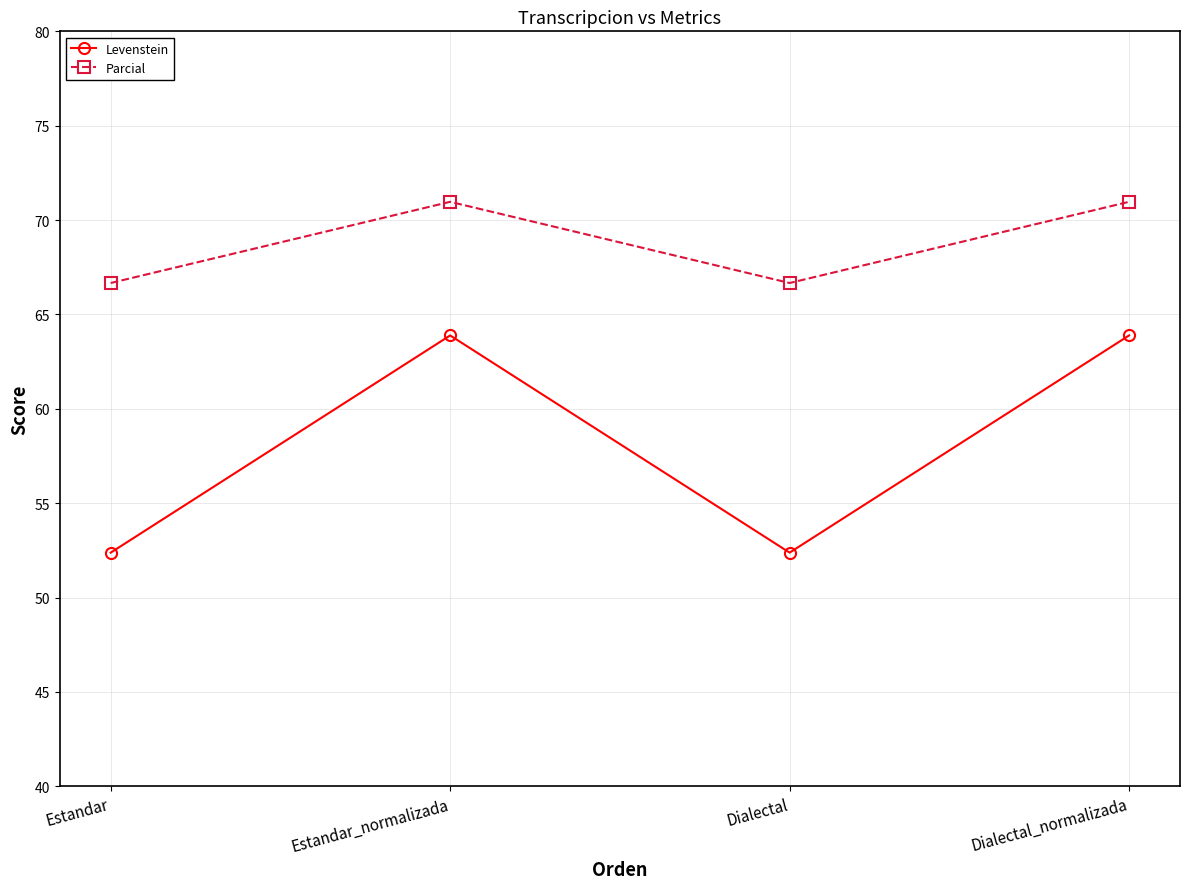

True or false: Levenstein has a value of 108.9 at Dialectal_normalizada.

False